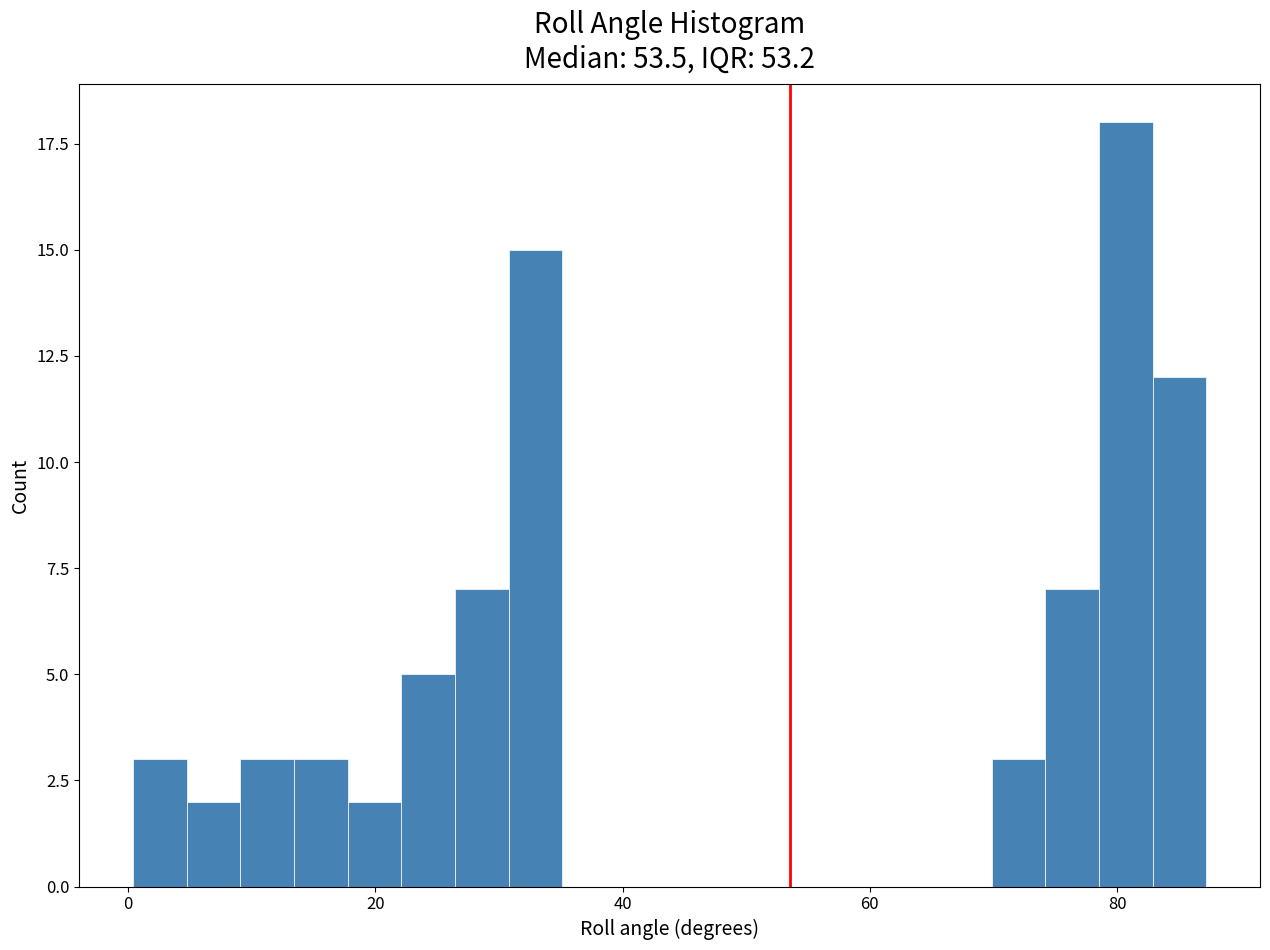

Around what value on the x-axis is the tallest bar? Give the approximate position of its centre, as read against the axis.

80